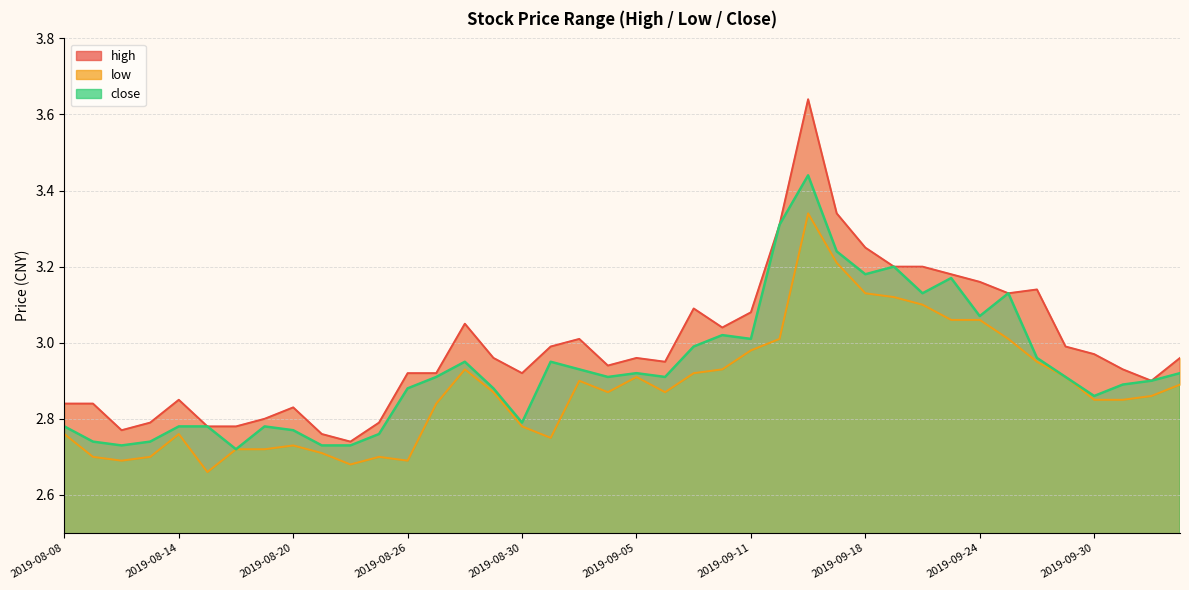

What is the spread (max minus min) of values at 2019-09-10?

0.1